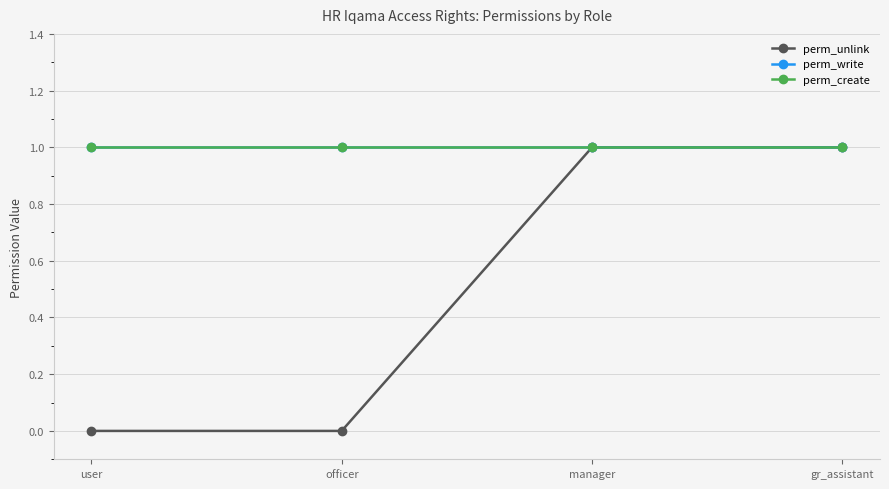

Is this an area chart (filled region under the line)?

No